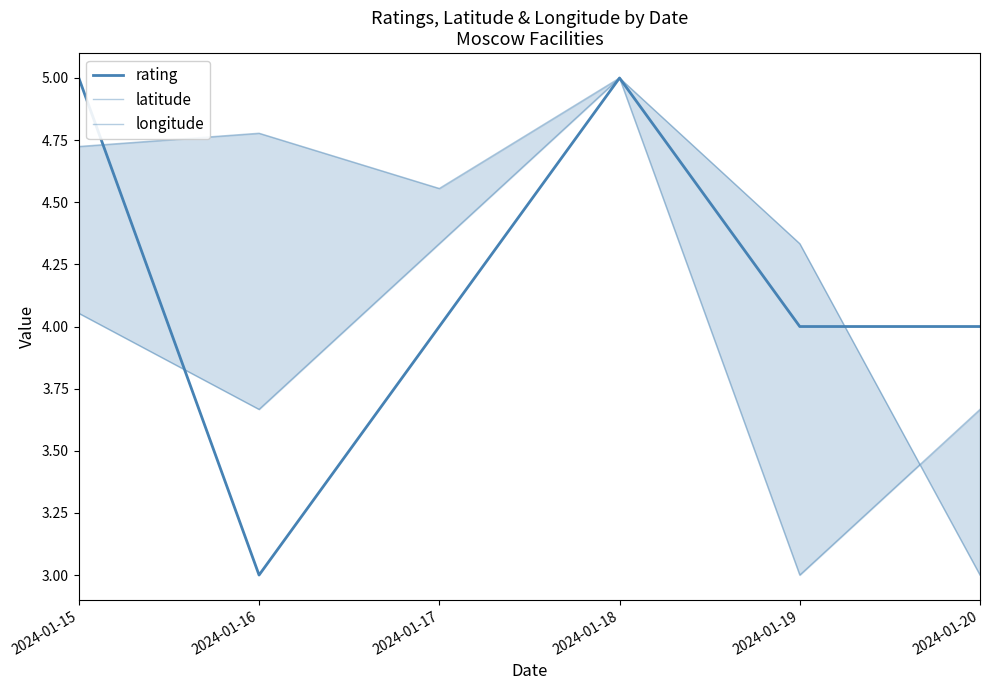

Reading left to right, list all the values displayed in this chart.

rating: 5.0	3.0	4.0	5.0	4.0	4.0
latitude: 4.1	3.7	4.3	5.0	3.0	3.7
longitude: 4.7	4.8	4.6	5.0	4.3	3.0